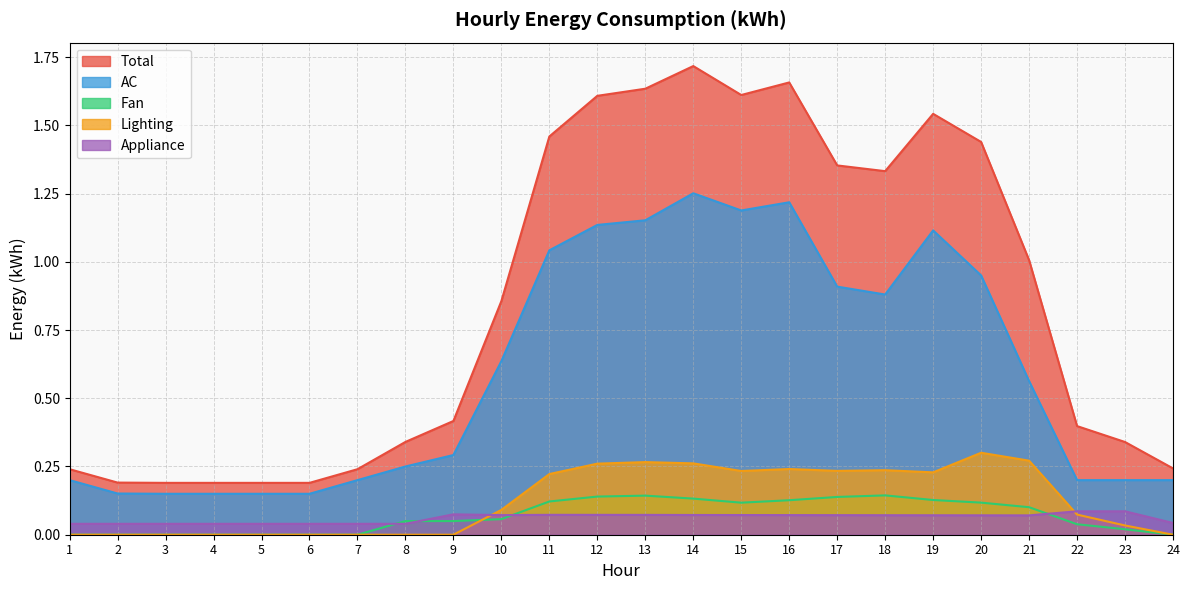

Is it true that Appliance equals 0.1 at 21?

True